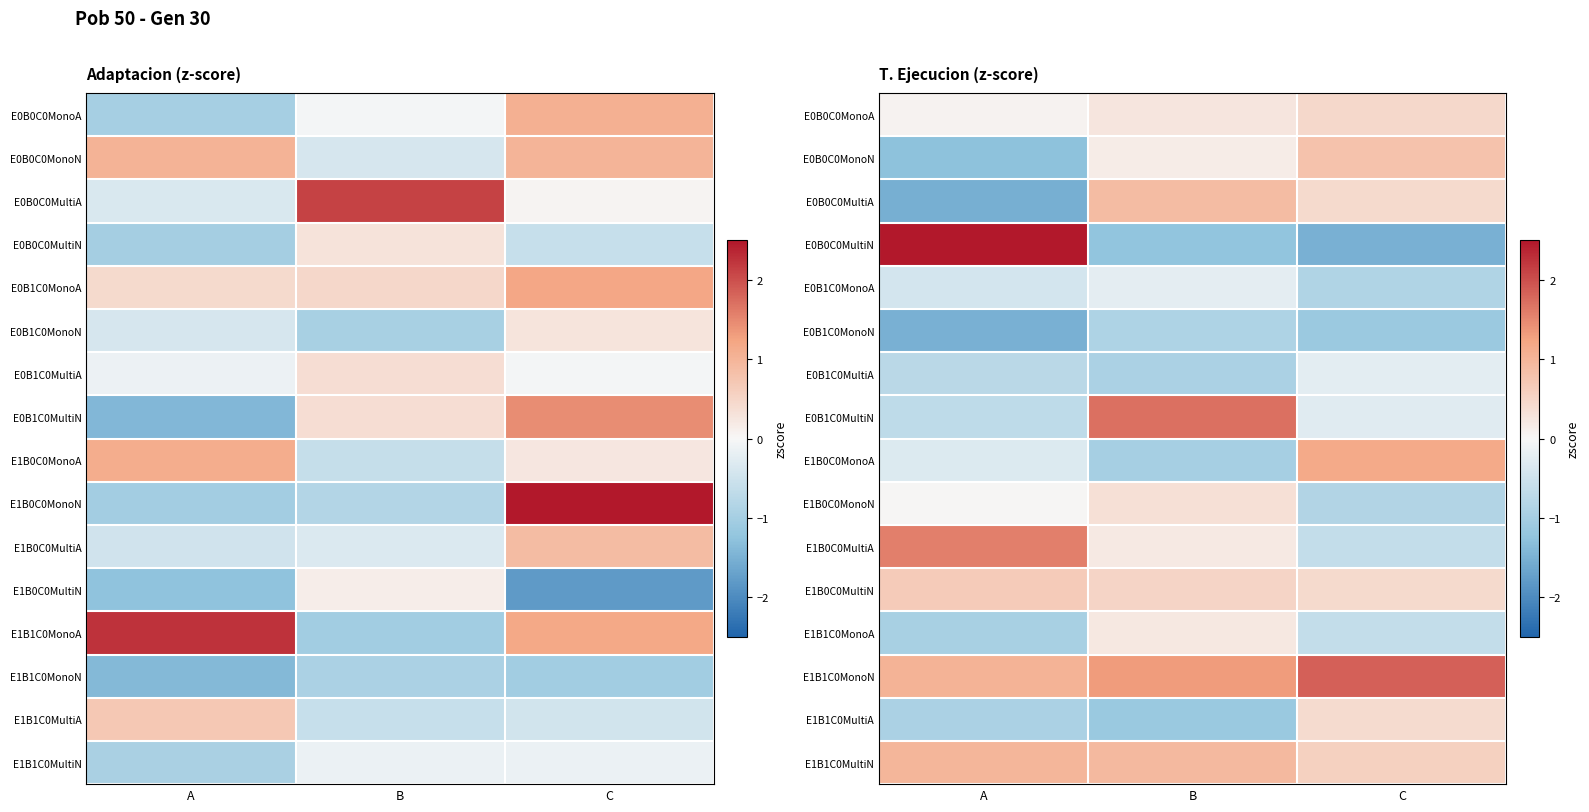

List the labels in order of E0B0C0MonoA value, smallest first.

A, B, C